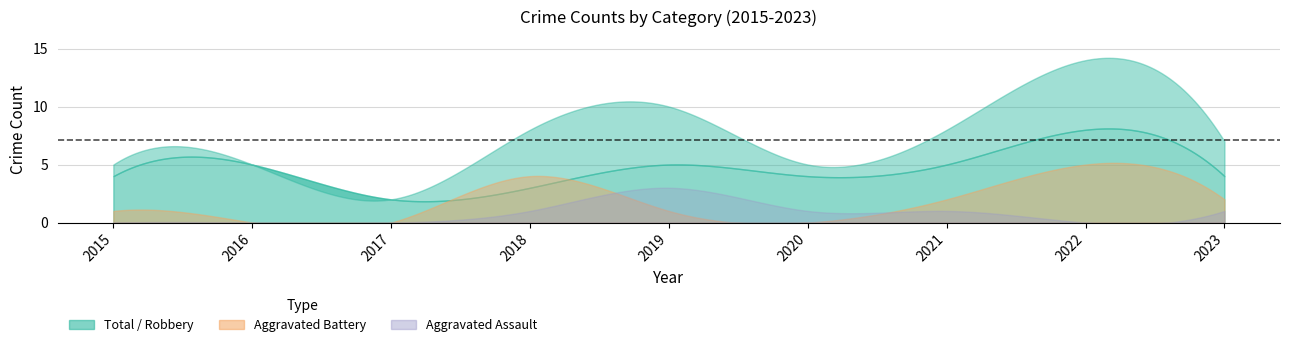

Which series changed the most between 2015 and 2018?

Aggravated Battery